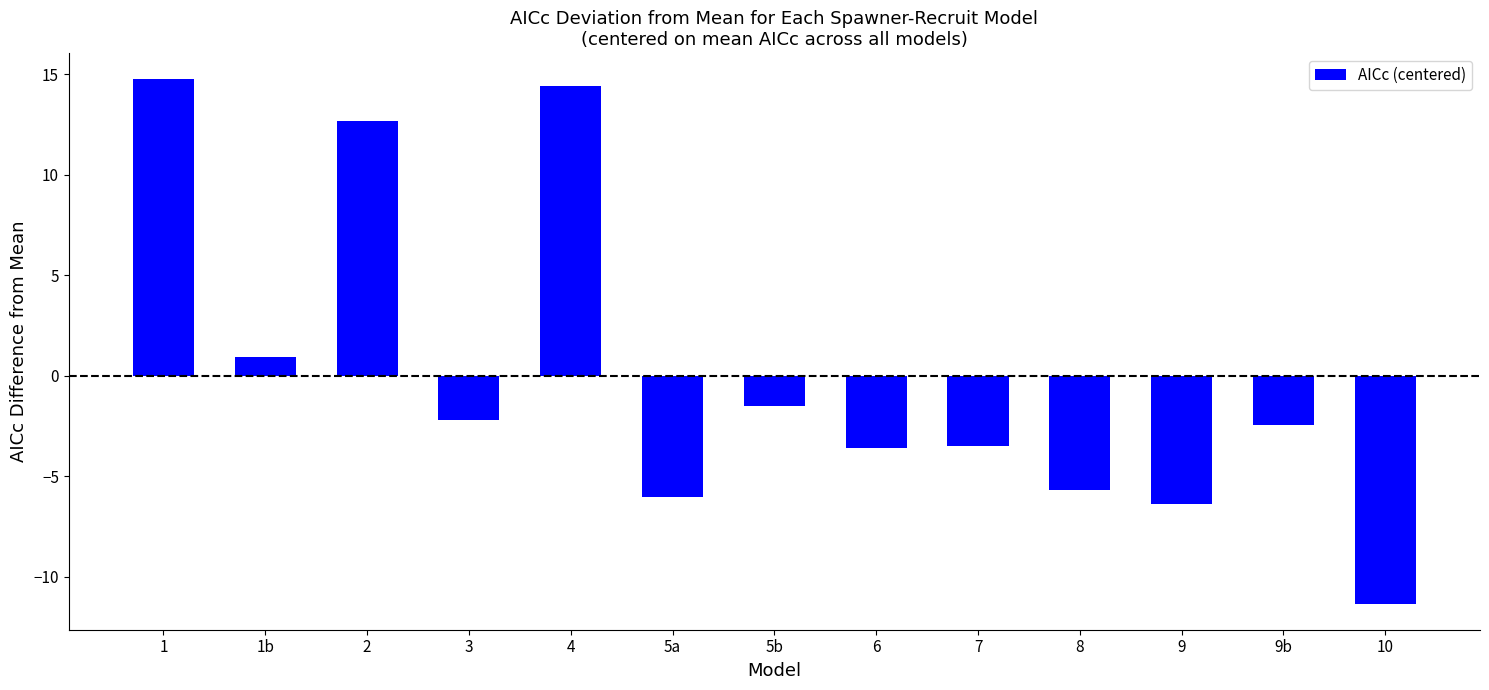

True or false: the data shows -5.7 at 8.

True